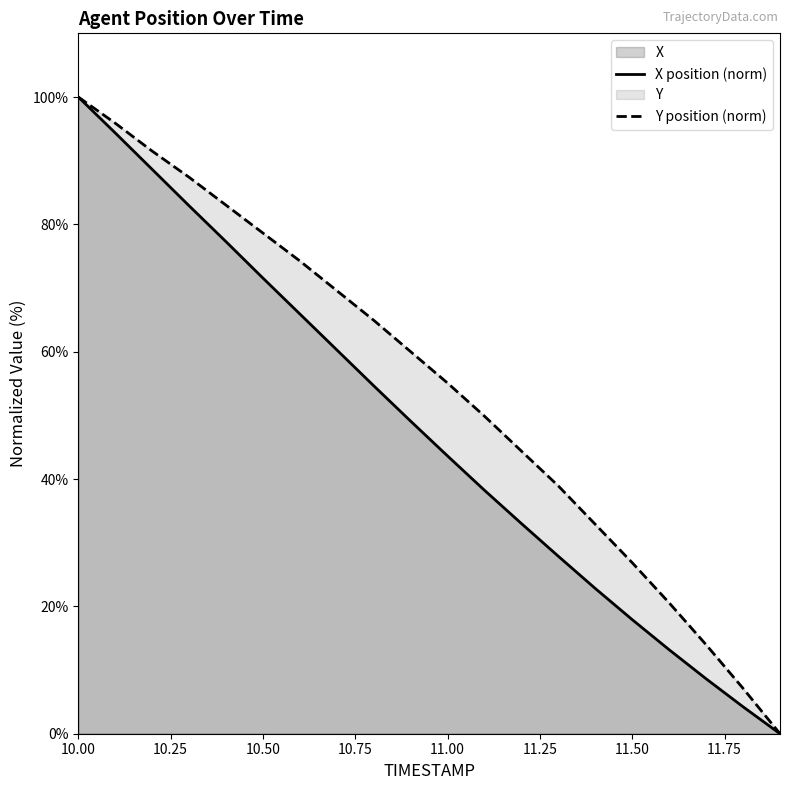

Which series changed the most between 10.0 and 11.4?

X